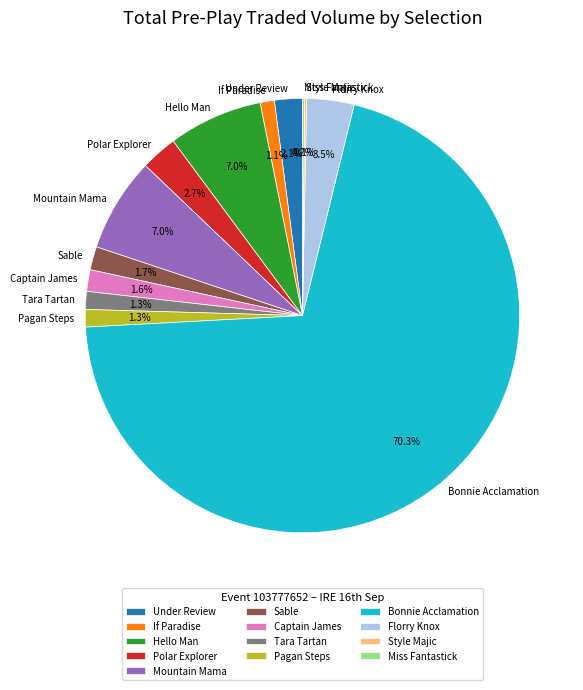

Which category accounts for the majority?

Bonnie Acclamation